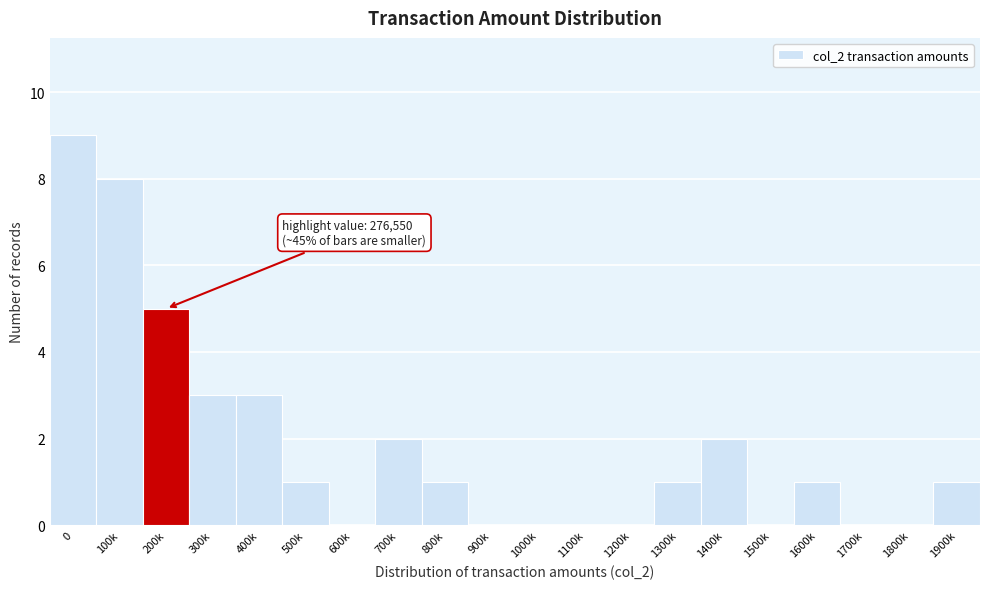

Reading right to left, what are all the values shown in this chart?

1900k=1	1800k=0	1700k=0	1600k=1	1500k=0	1400k=2	1300k=1	1200k=0	1100k=0	1000k=0	900k=0	800k=1	700k=2	600k=0	500k=1	400k=3	300k=3	200k=5	100k=8	0=9